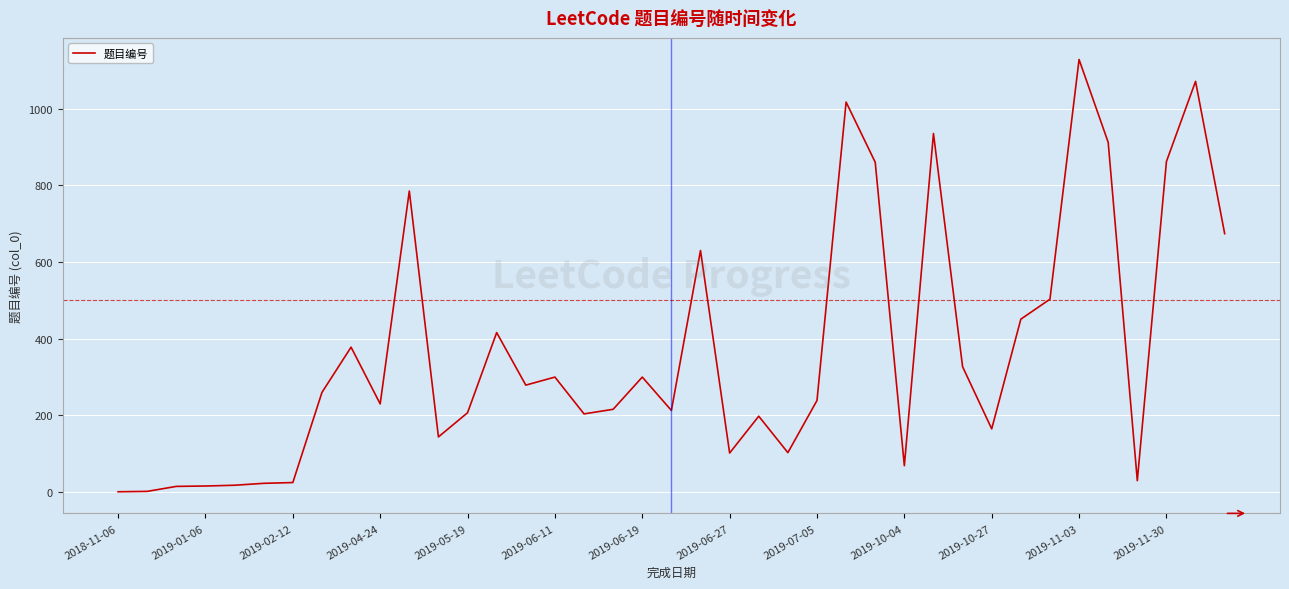

What is the difference between the maximum and minimum values?

1127